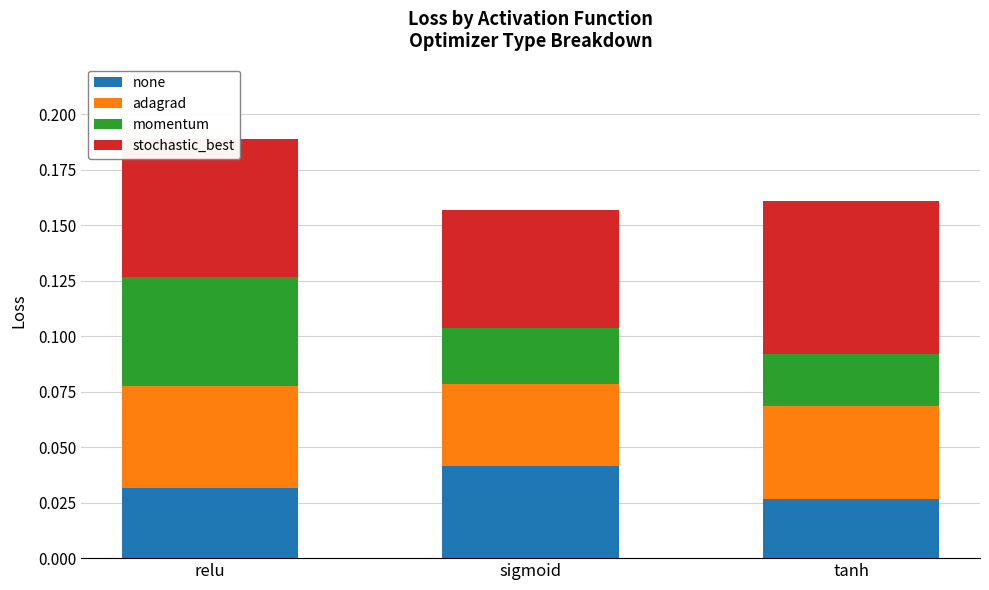

At which category is the sum across all series the highest?

relu